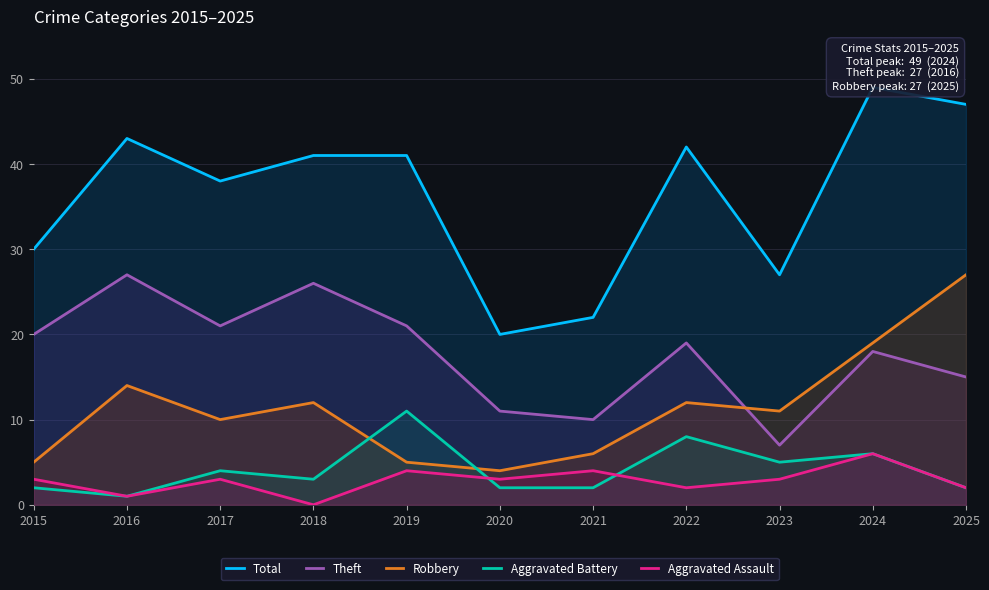

Which series has the widest spread of values?

Total